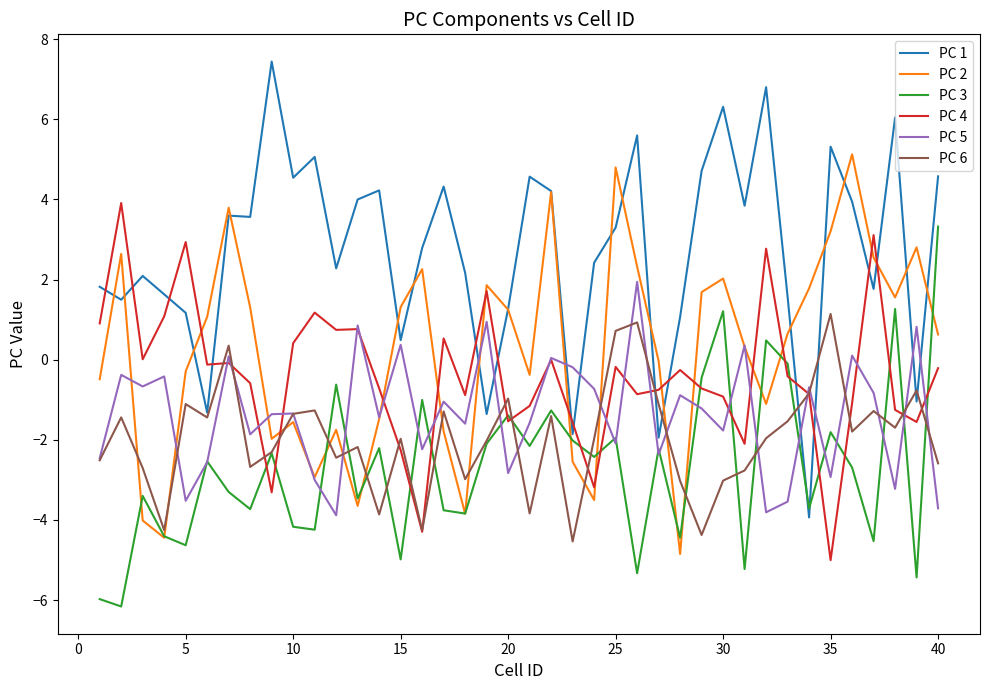

How many values in PC 3 are above zero?

4